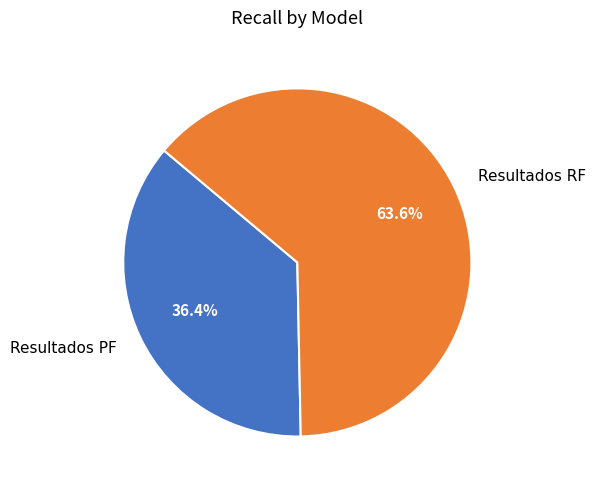

What percentage is NOT represented by Resultados RF?

36.4%